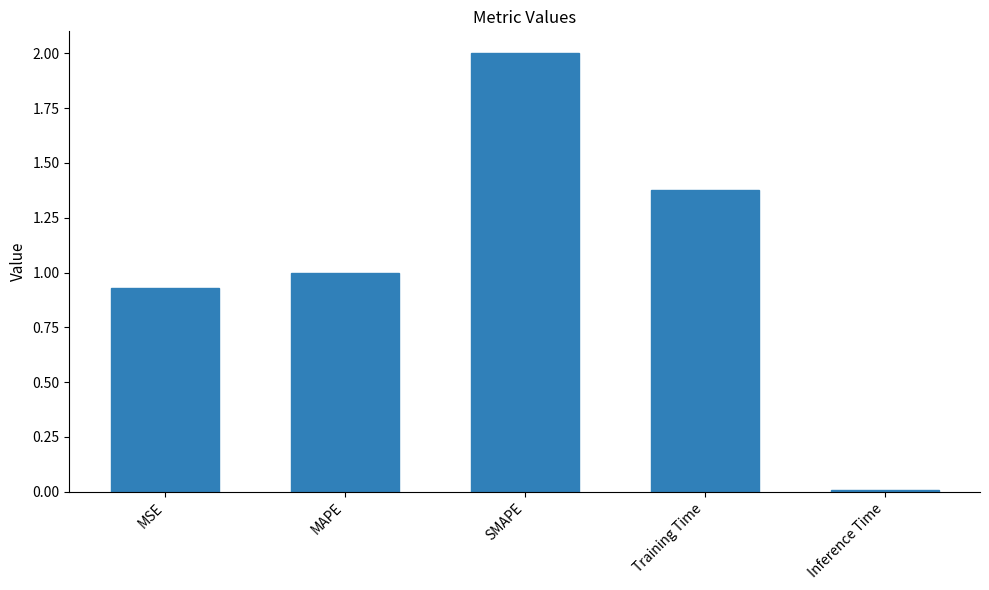

Which category has the lowest value across all series?

Inference Time